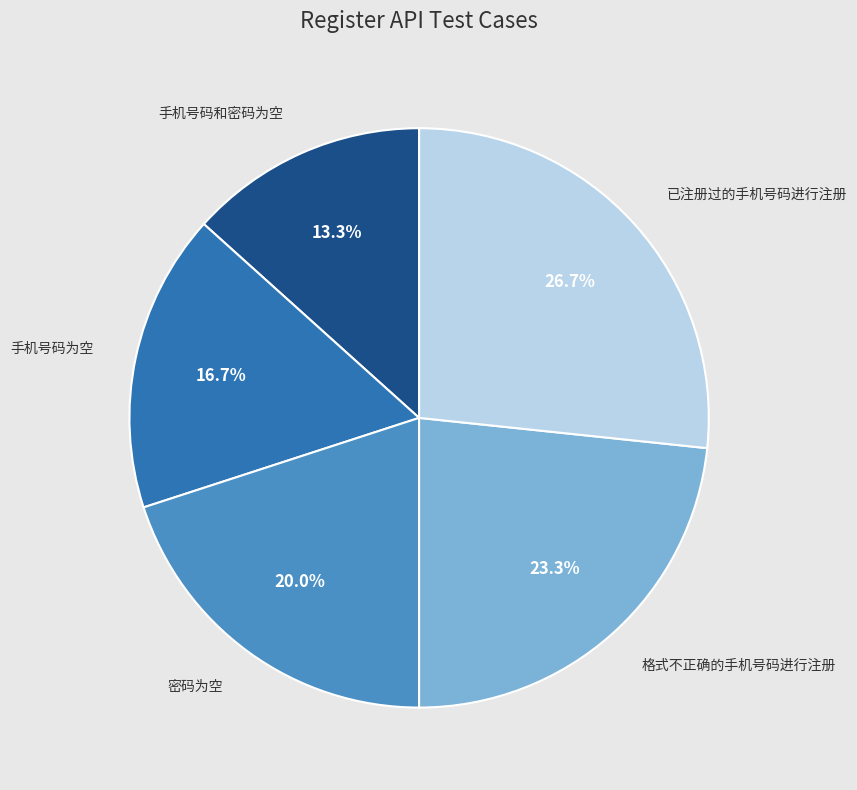

How many slices are in this pie chart?

5